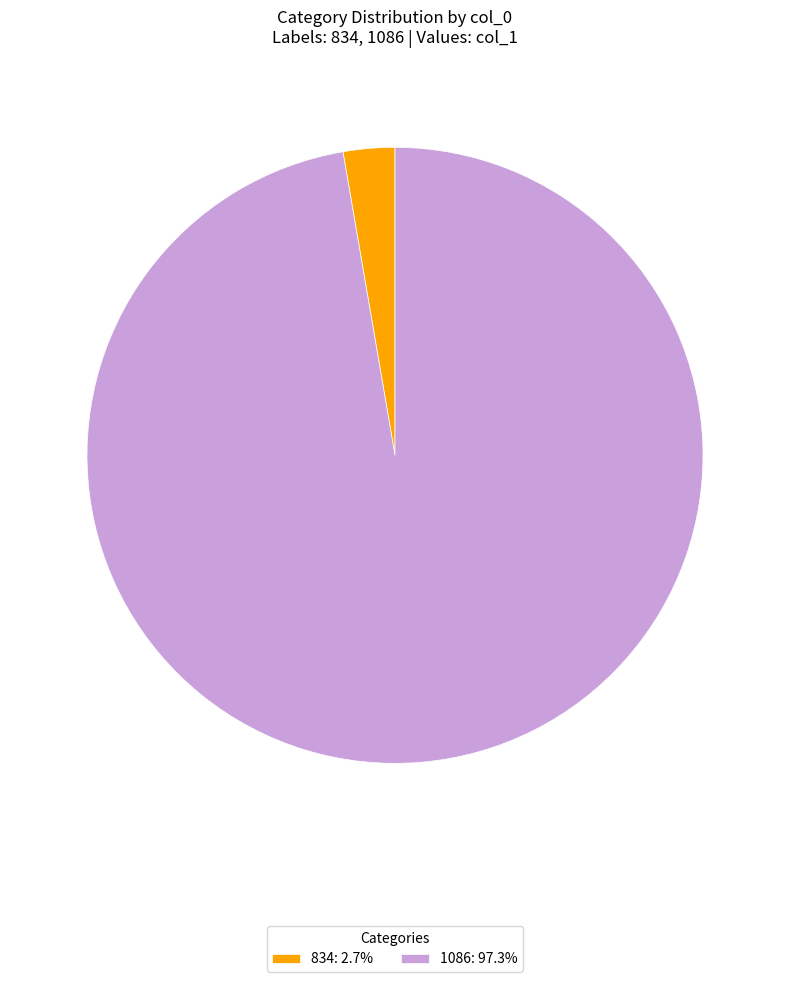

What is the ratio of the value at 1086: 97.3% to the value at 834: 2.7%?

36.0